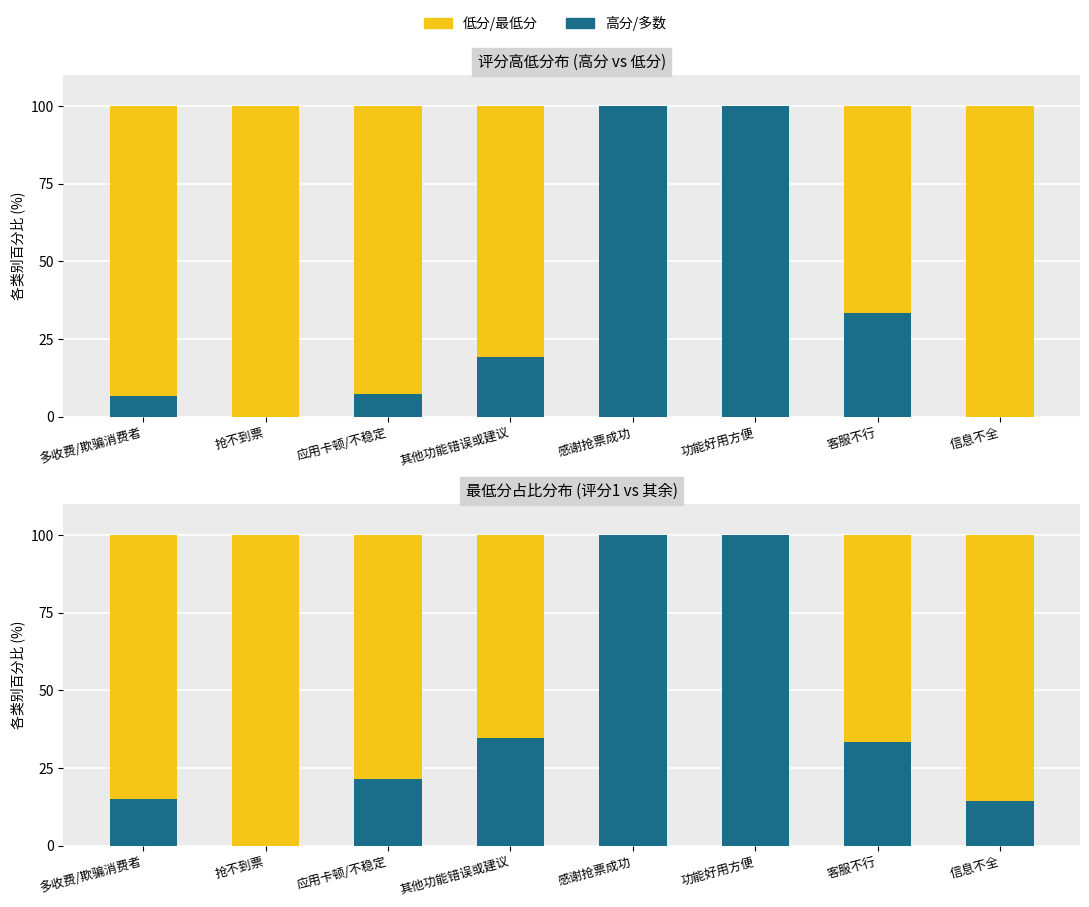

At which label does 低分 (1-3) reach its peak?

抢不到票